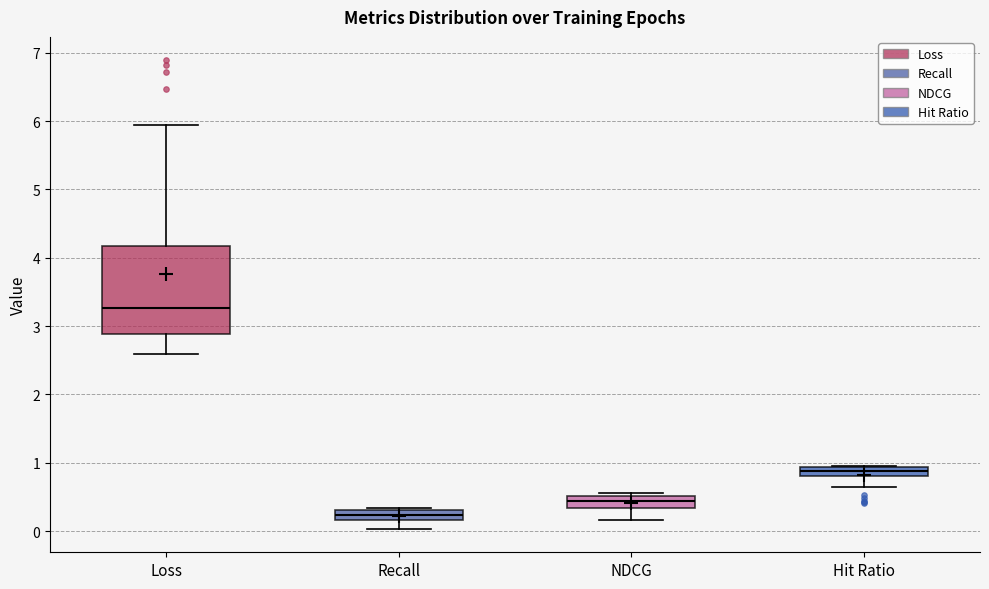

Which box's median line is the highest?

Loss